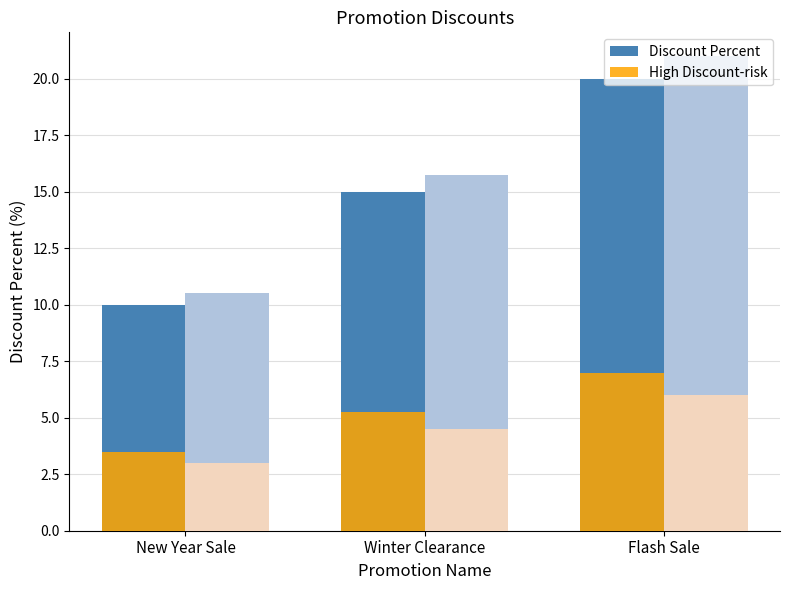

What is the total value across all series at Flash Sale?

54.0